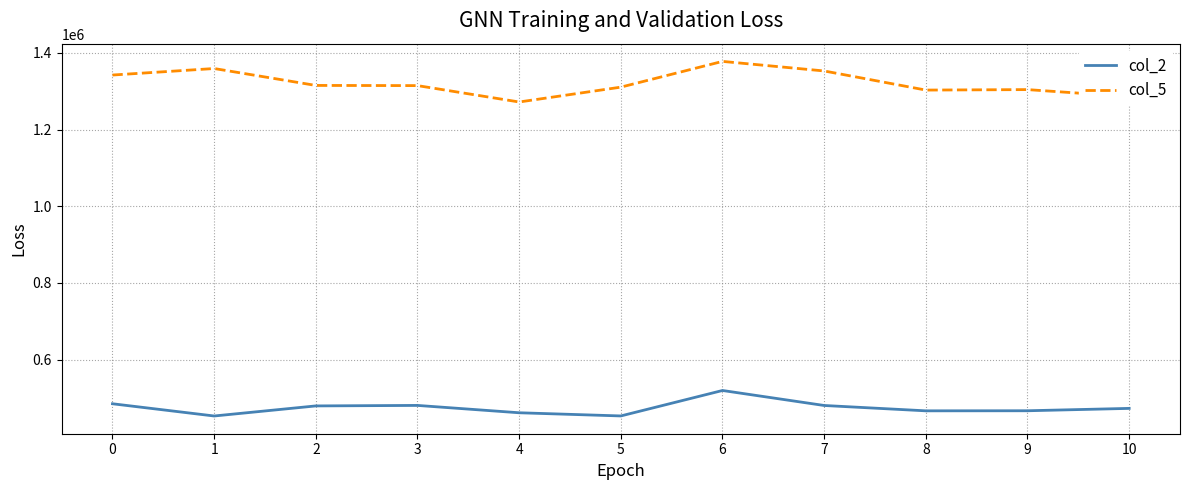

What is the maximum value shown in the chart?

1377917